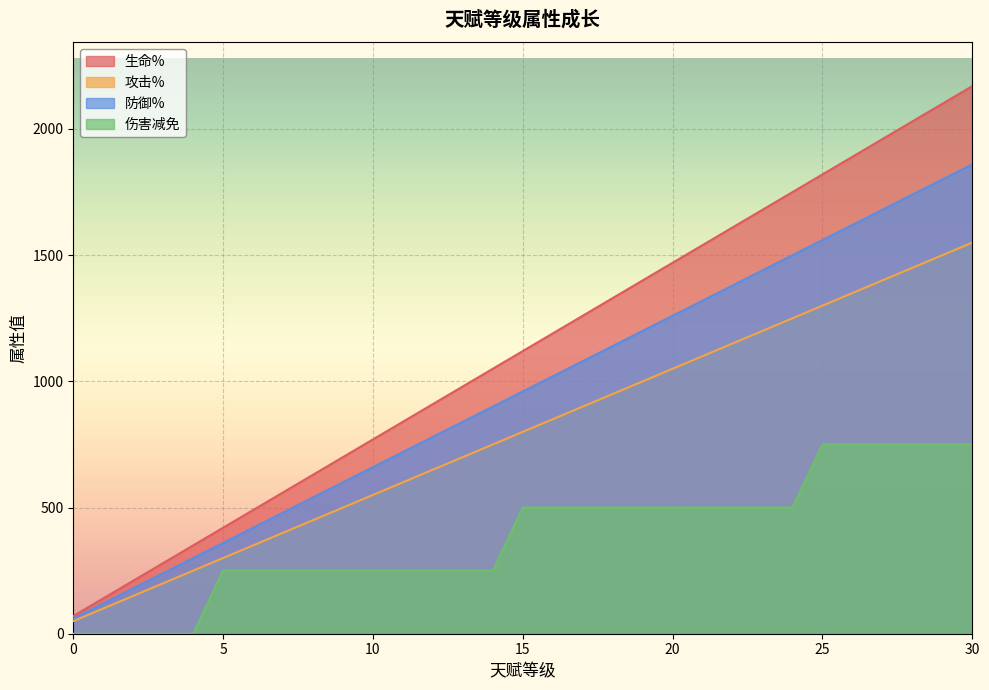

At how many categories does at least one series exceed 989?

17